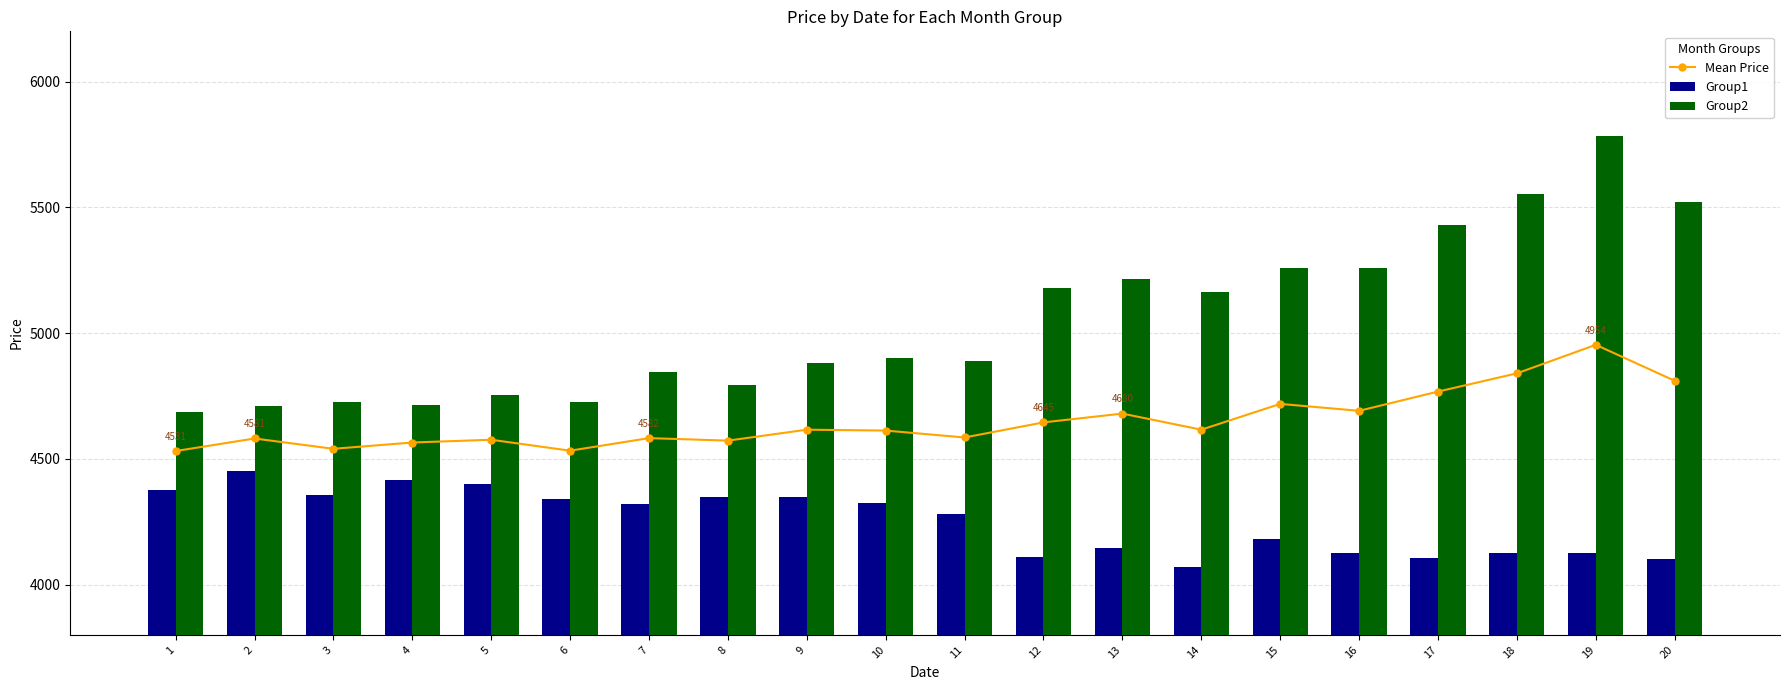

Which series has the largest range (max minus min)?

Group2